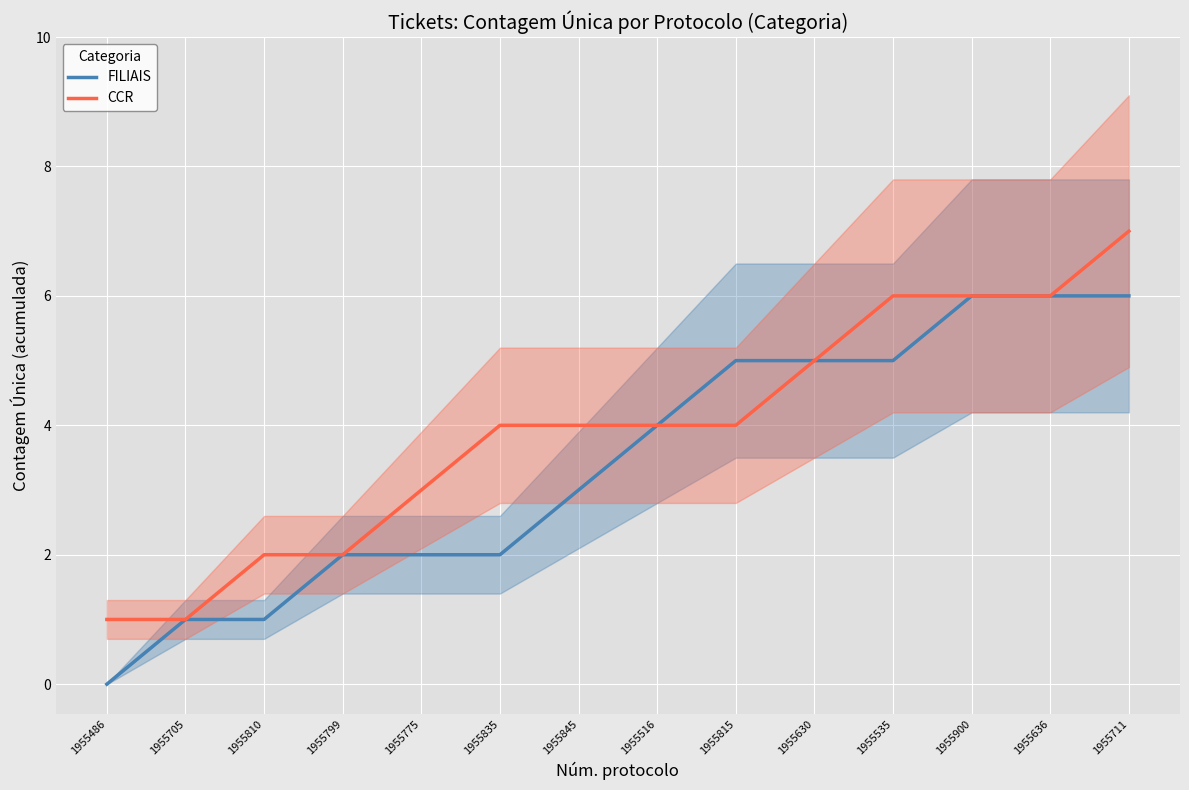

True or false: CCR has a value of 4 at 1955845.

True